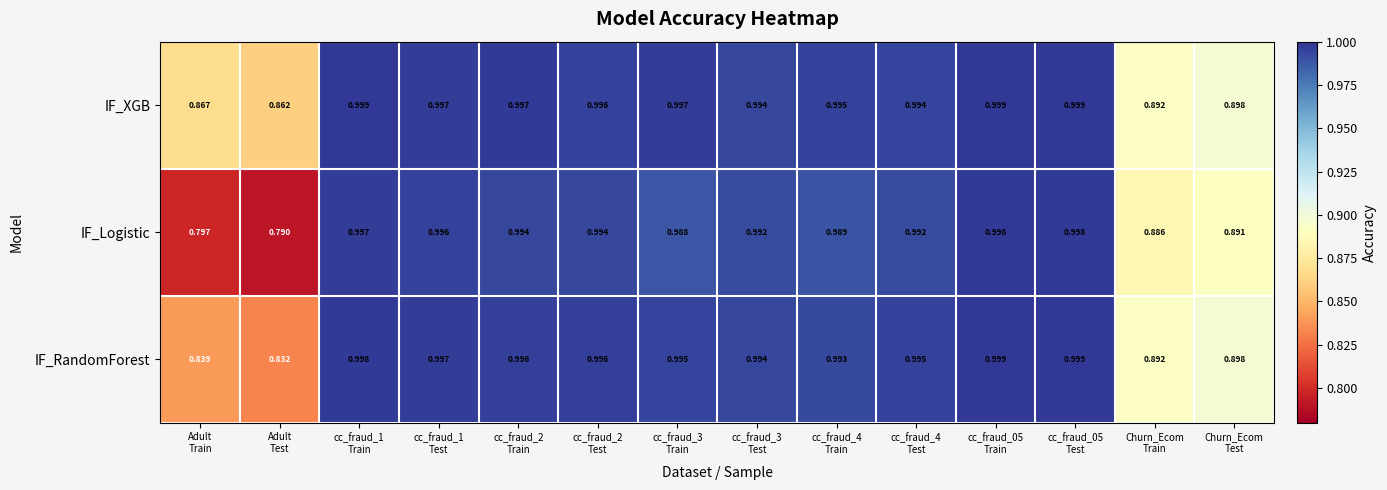

Which series has the largest range (max minus min)?

IF_Logistic